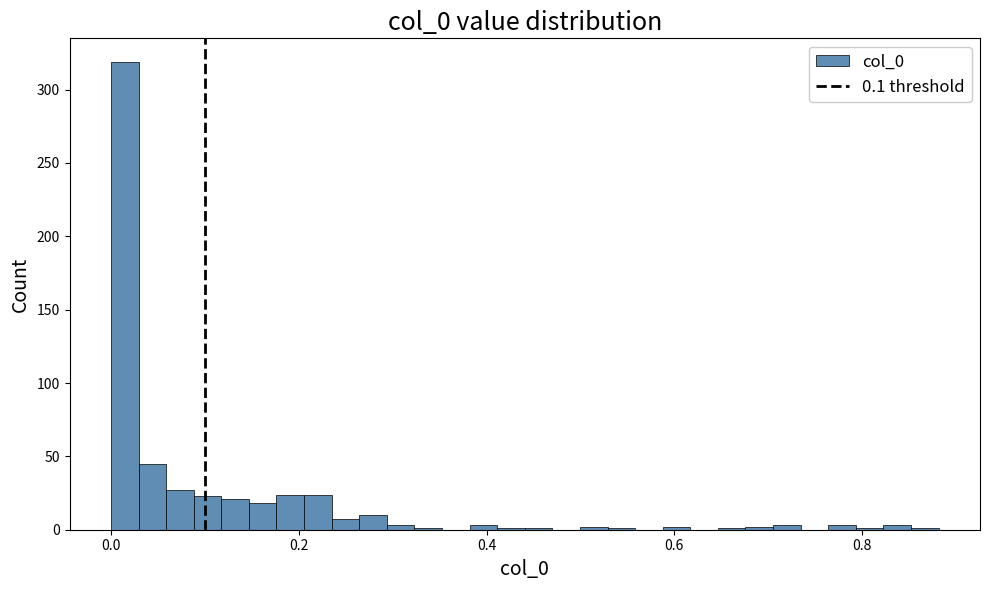

Read against the x-axis, roughly where is the centre of the tallest bar?

0.02